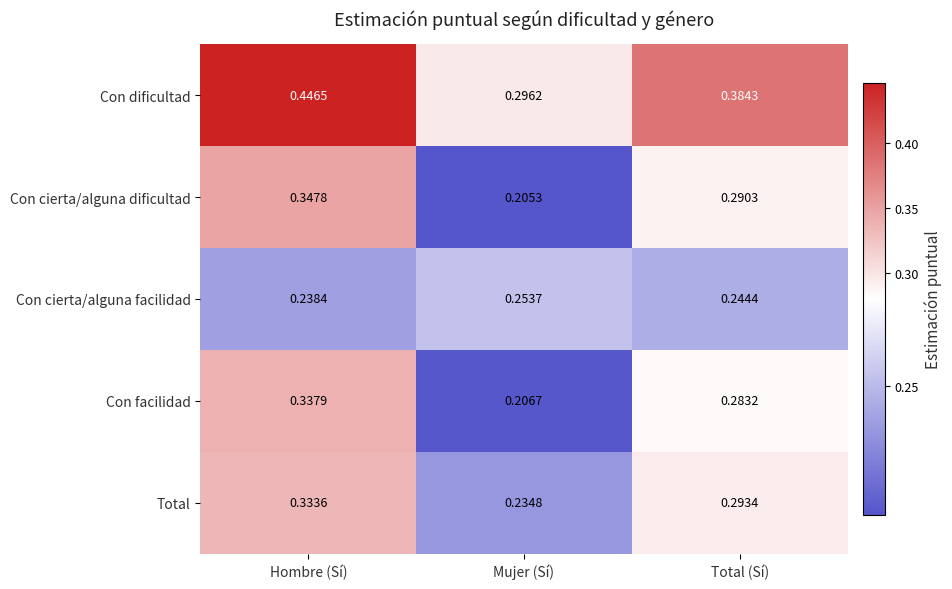

What is the total value across all series at Total (Sí)?

1.5